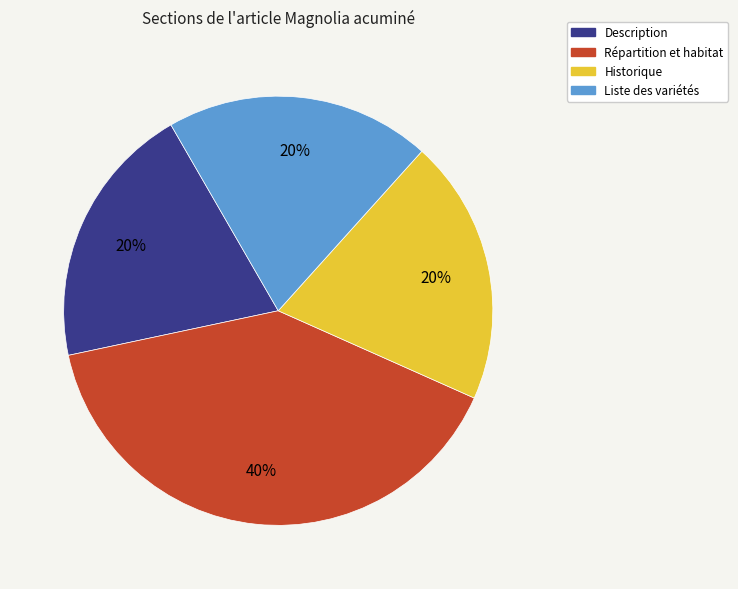

Is there any slice that represents more than half of the pie?

No